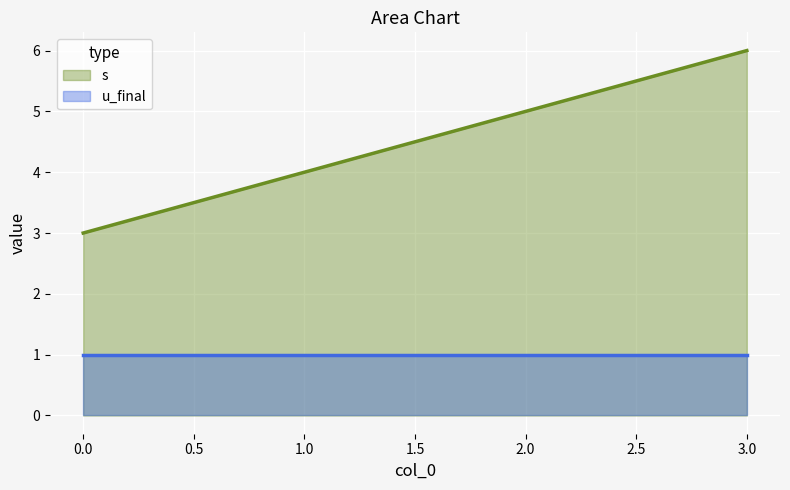

What is the difference between the maximum and minimum values?

3